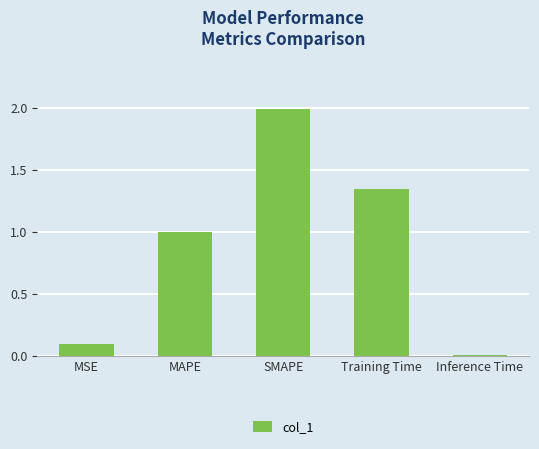

The chart shows a value of 0.1 at MSE. True or false?

True